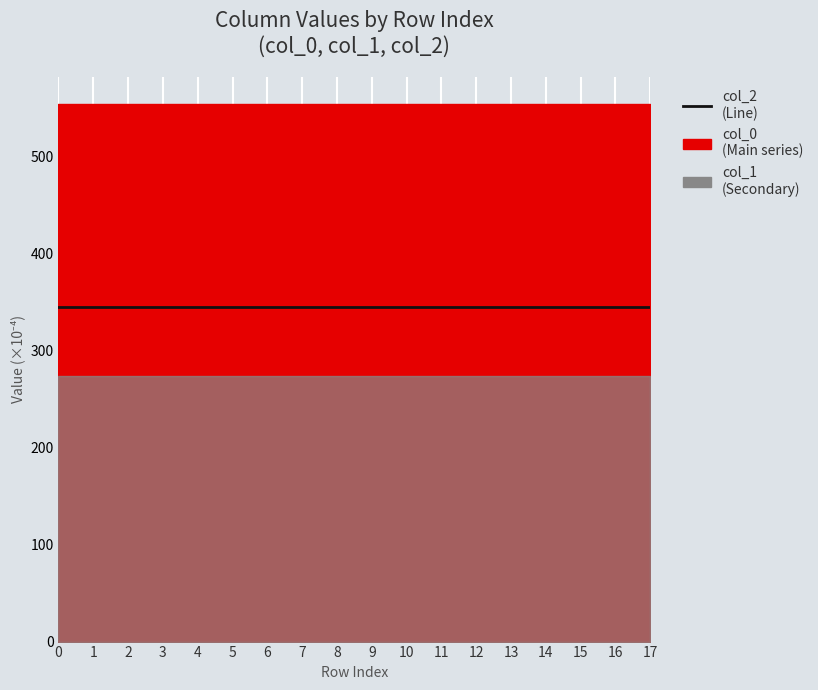

The value of col_0 at 6 is 0.0. True or false?

False